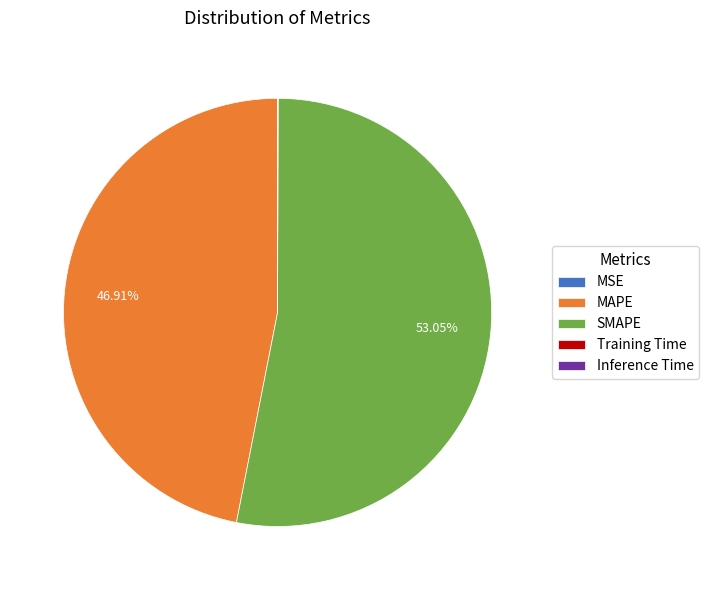

What is the ratio of the value at SMAPE to the value at MAPE?

1.1